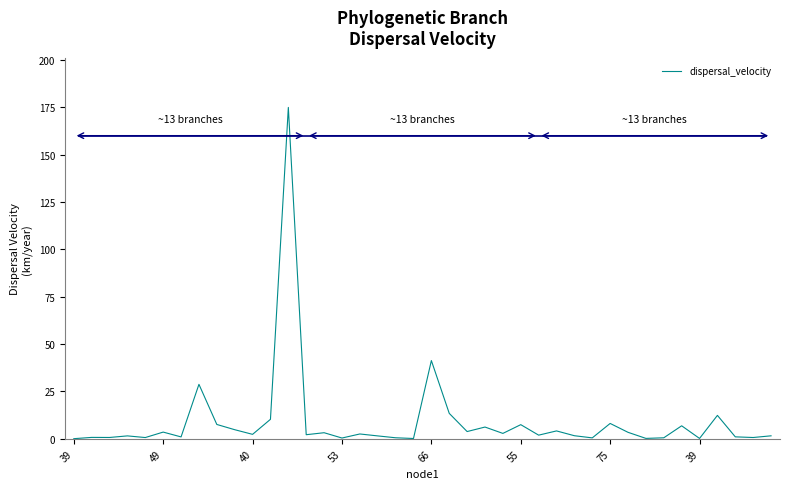

What is the maximum value shown in the chart?

174.9